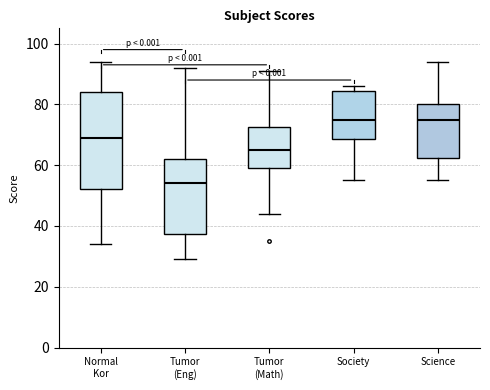

Reading left to right, read every box against the y-axis: the position of its median line, the range the box covers, and the ends of its whiskers. The values are not printed on the chart, so give them approximately, as read against the axis.

Normal Kor: median 70, box 52 to 84, whiskers 34 to 94
Tumor (Eng): median 54, box 38 to 62, whiskers 30 to 92
Tumor (Math): median 66, box 60 to 72, whiskers 44 to 92
Society: median 76, box 68 to 84, whiskers 56 to 86
Science: median 76, box 62 to 80, whiskers 56 to 94